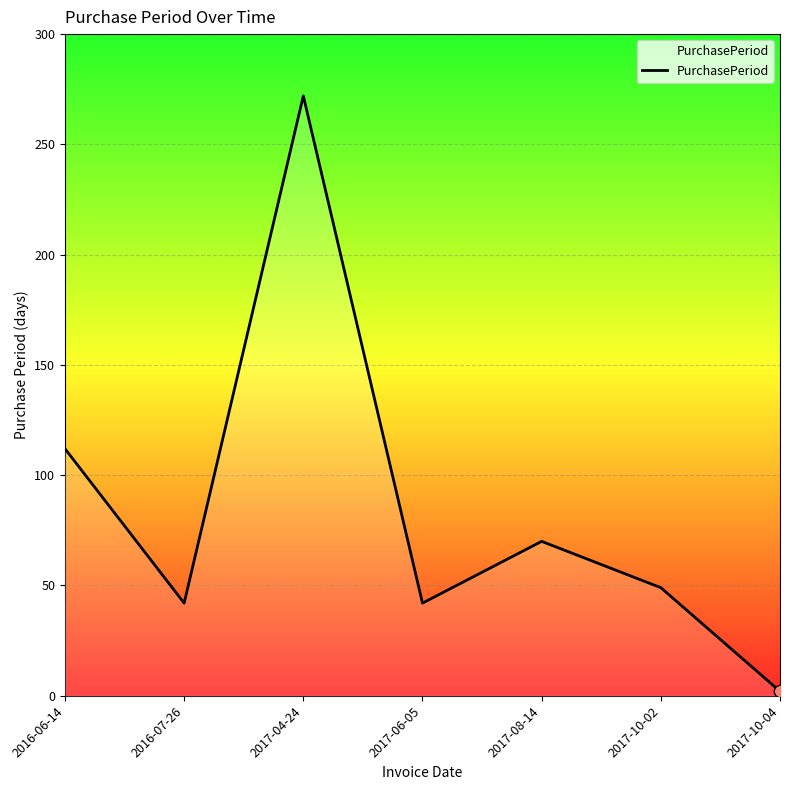

Which has a higher value, 2016-06-14 or 2017-04-24?

2017-04-24